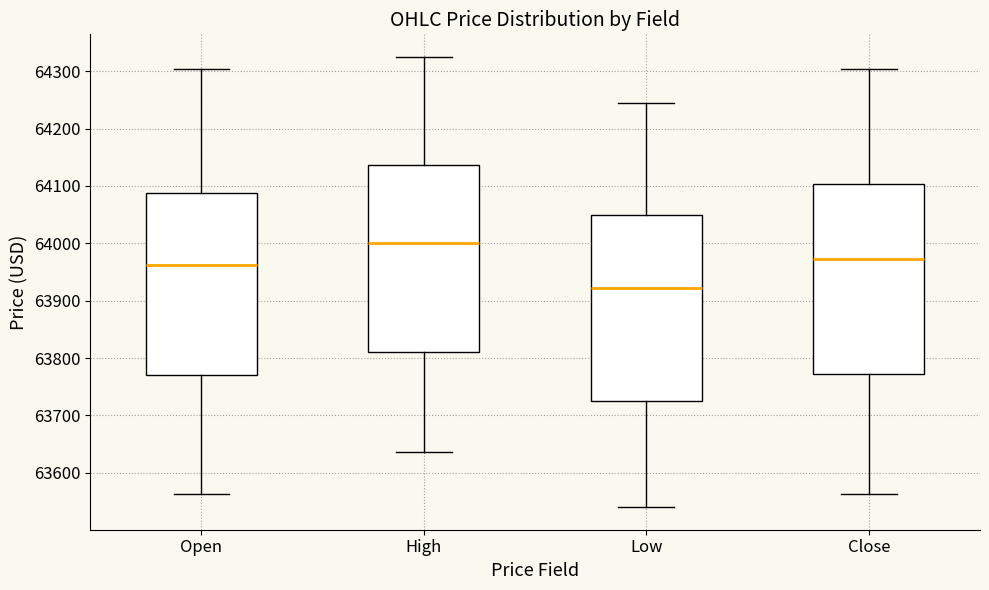

Which box's median line is the lowest?

Low